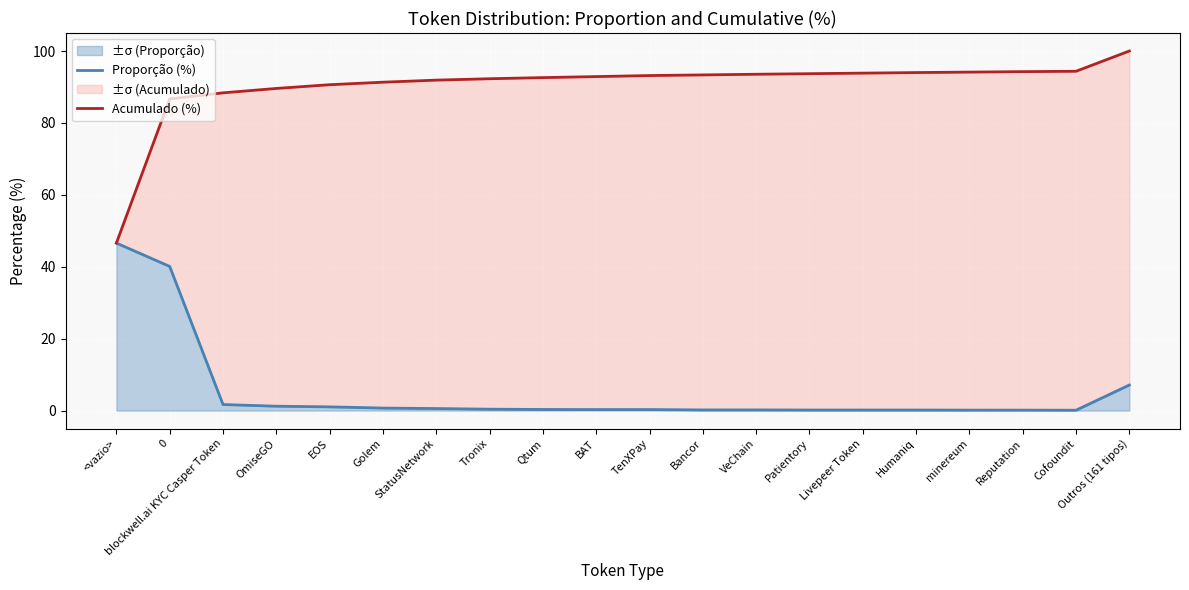

In Proporção (%), how many points are lower than both neighbors (excluding endpoints)?

1